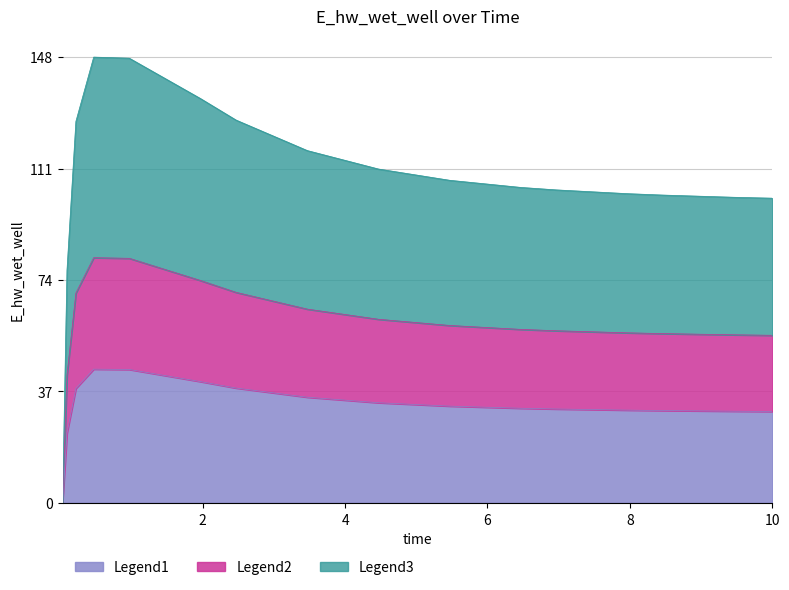

How many data points are above 107?

8